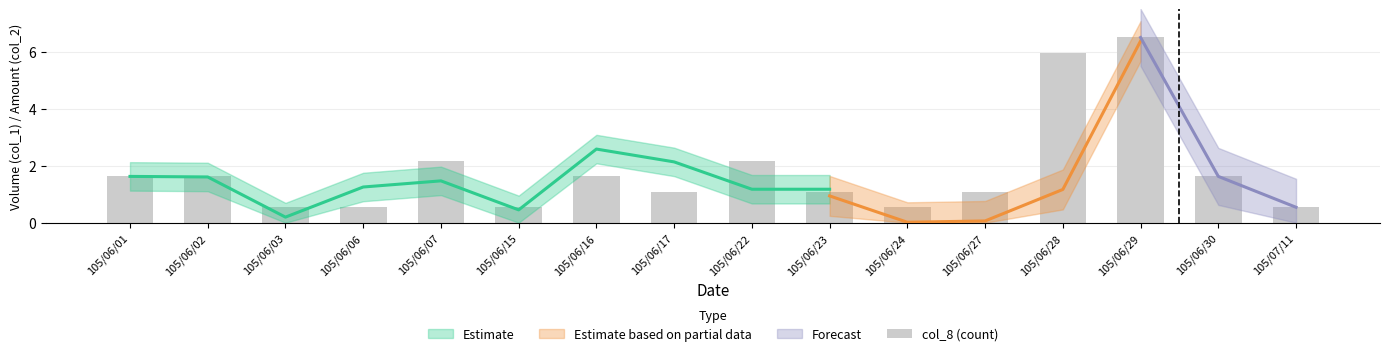

At which label is the value closest to 3?

105/06/07